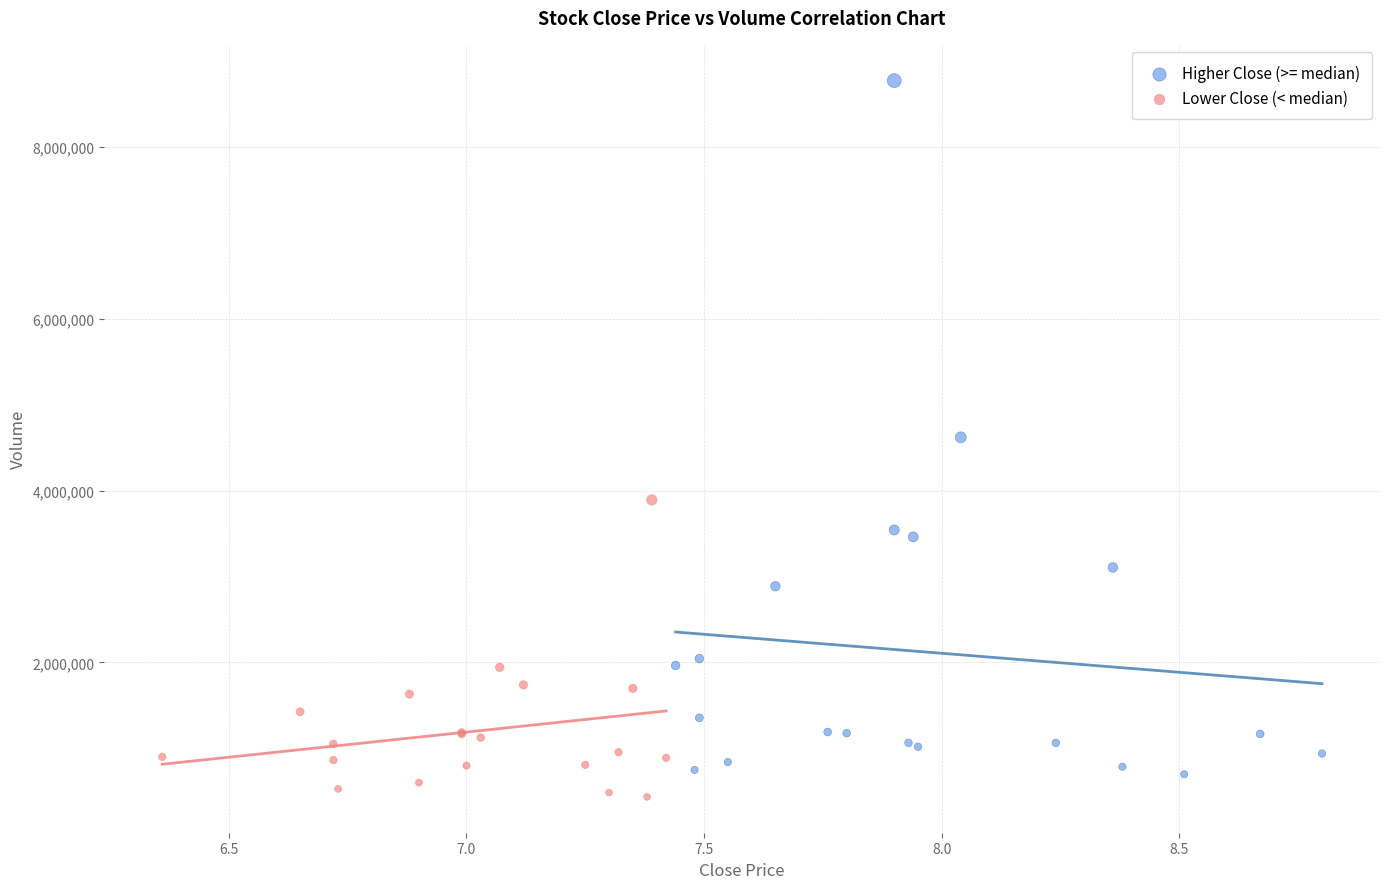

Which series contains the highest Y value?

Higher Close (>= median)